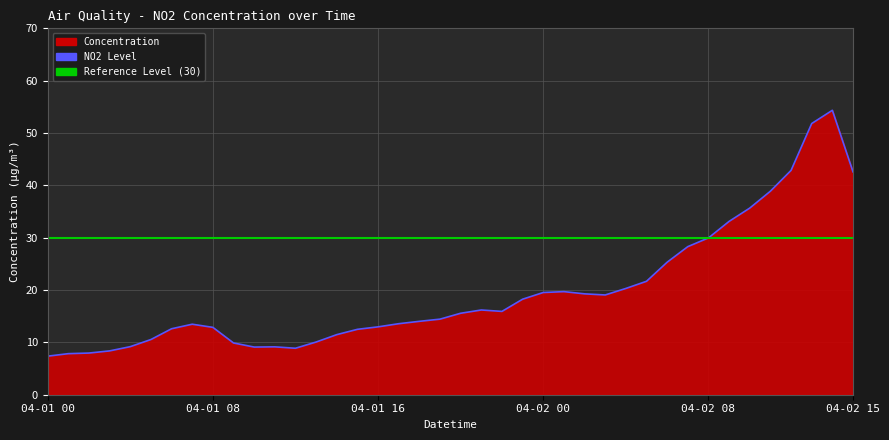

What is the value of the 20th point from the left?

14.4